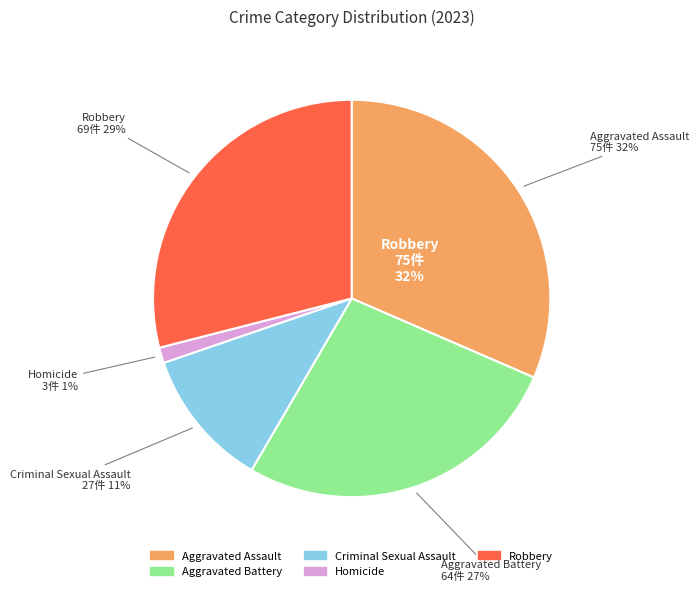

What percentage is NOT represented by Criminal Sexual Assault?

88.7%